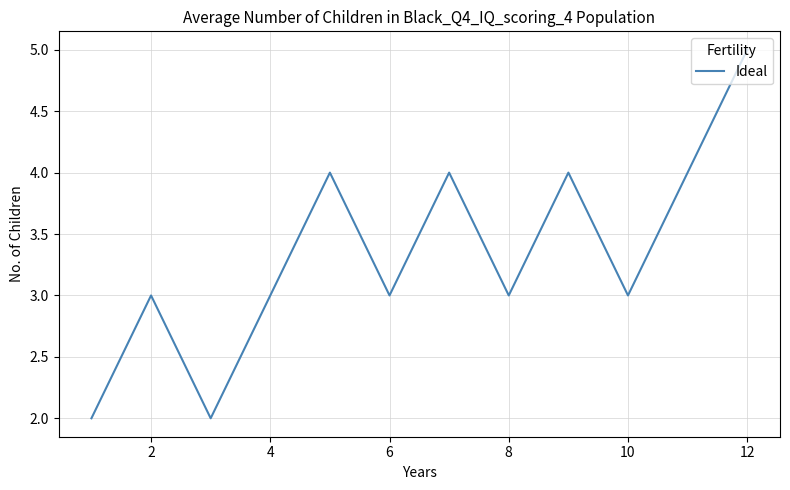

What is the difference between the maximum and minimum values?

3